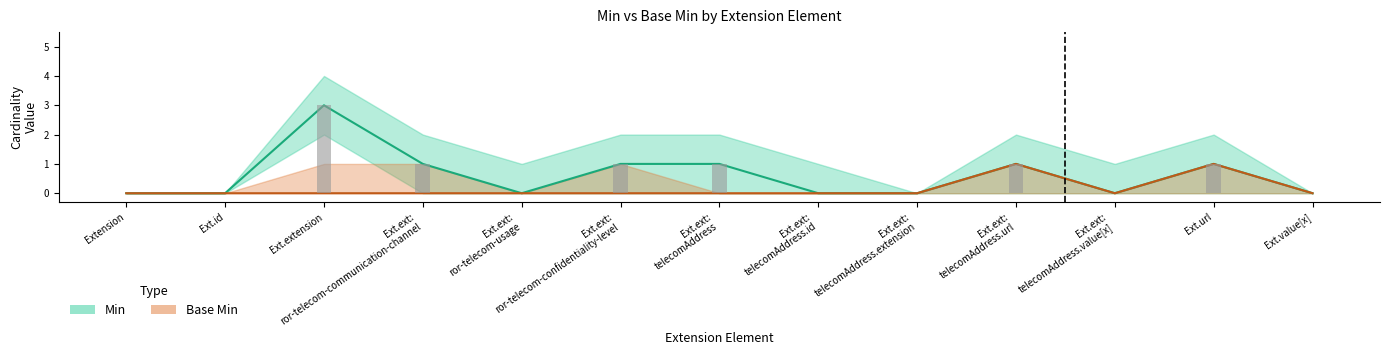

The value of Base Min at Ext.ext:
telecomAddress.url is 2. True or false?

False